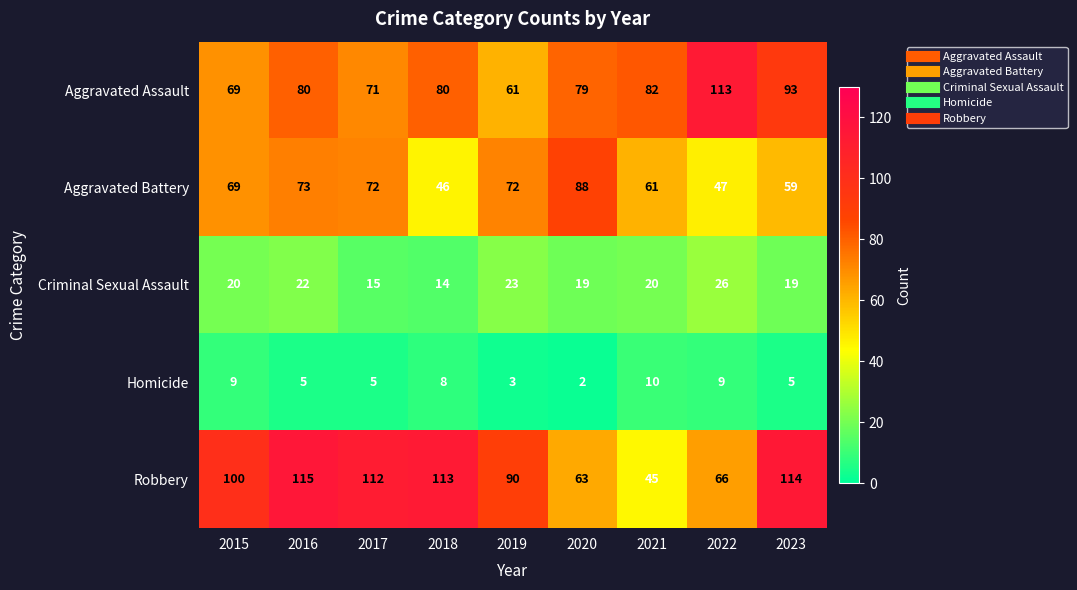

At how many categories does at least one series exceed 16?

9